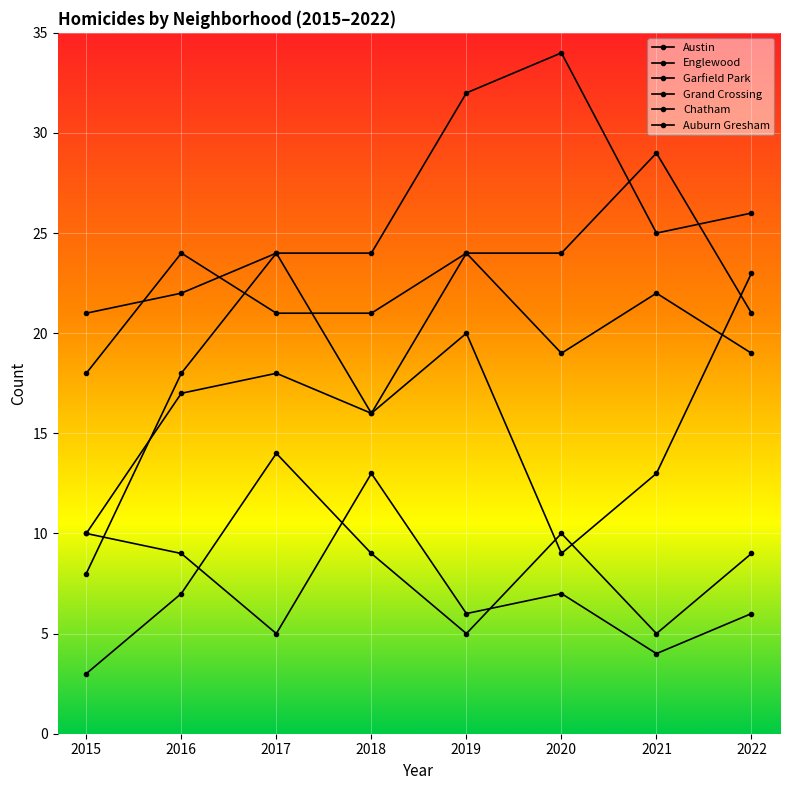

Is this an area chart (filled region under the line)?

No